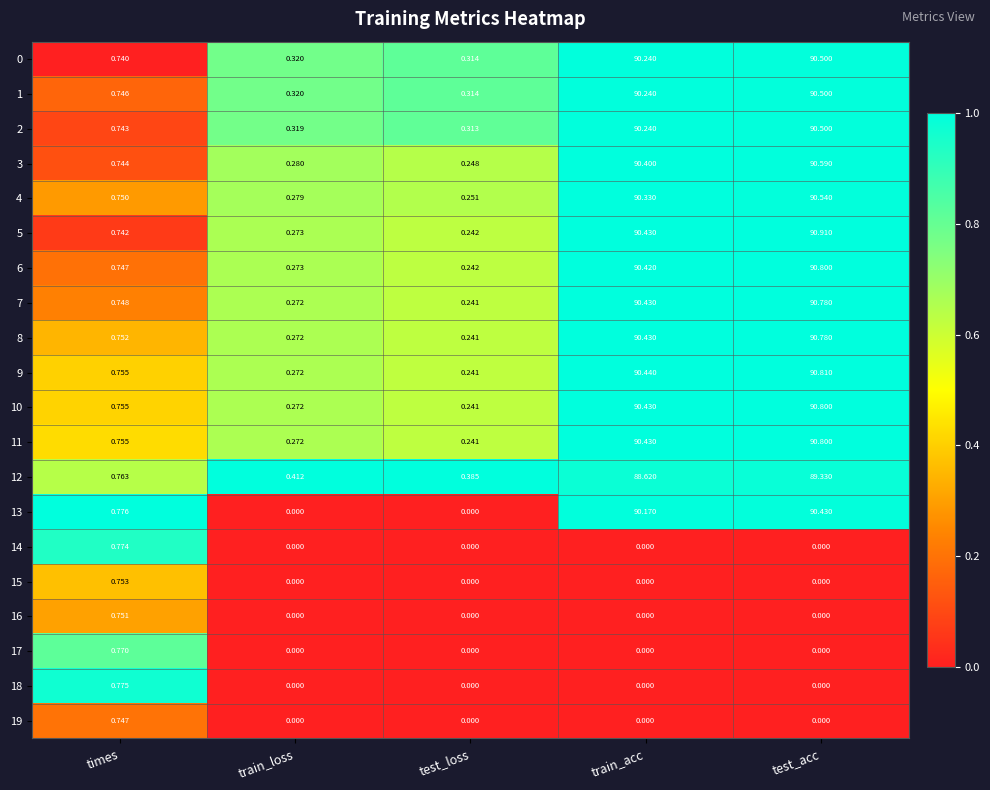

Where is 4 nearest to the value 45?

times